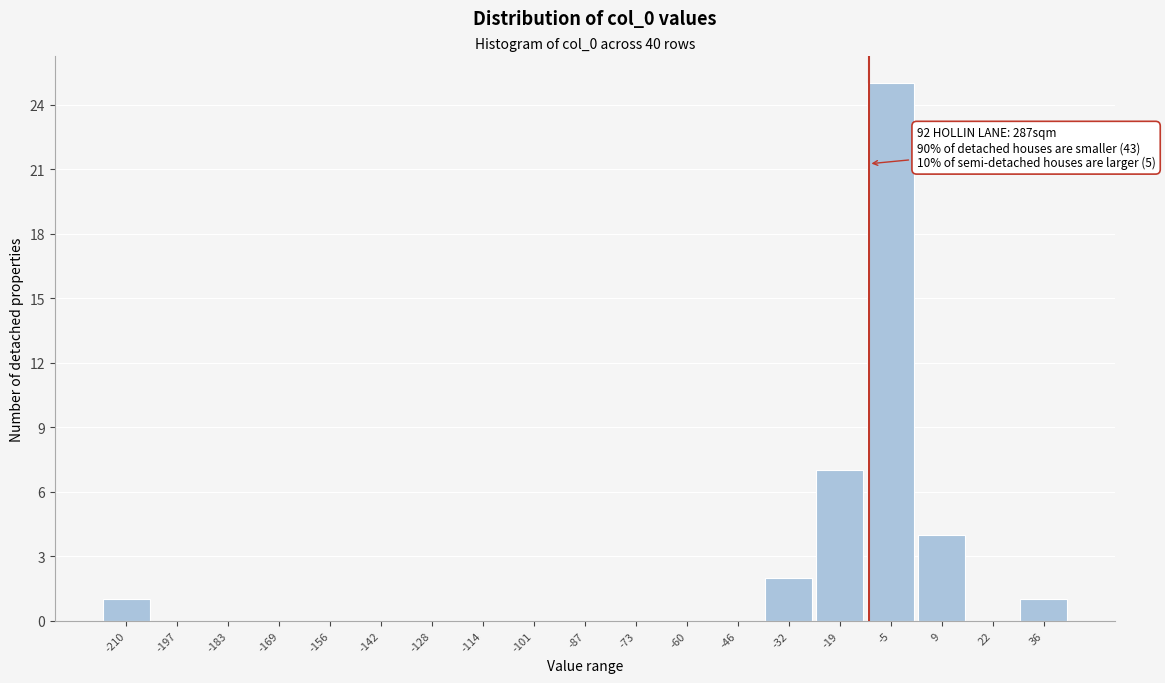

Reading left to right, list all the values displayed in this chart.

-210=1	-197=0	-183=0	-169=0	-156=0	-142=0	-128=0	-114=0	-101=0	-87=0	-73=0	-60=0	-46=0	-32=2	-19=7	-5=25	9=4	22=0	36=1